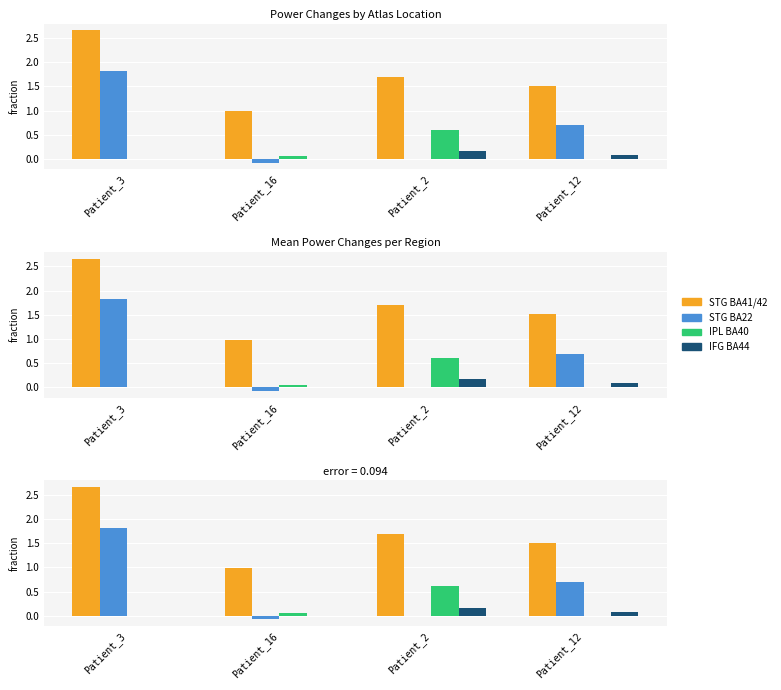

At which label is STG BA41/42 closest to 1?

Patient_16